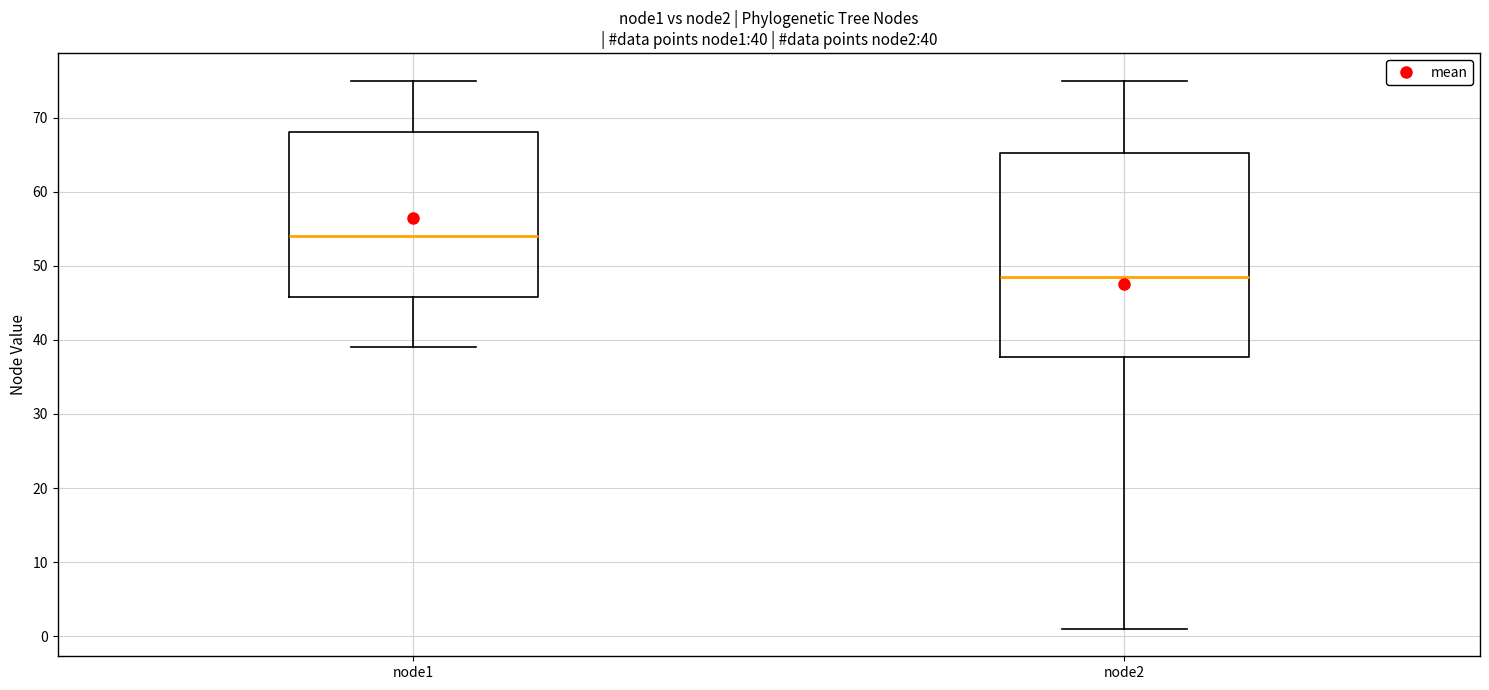

Which box has the highest median line?

node1